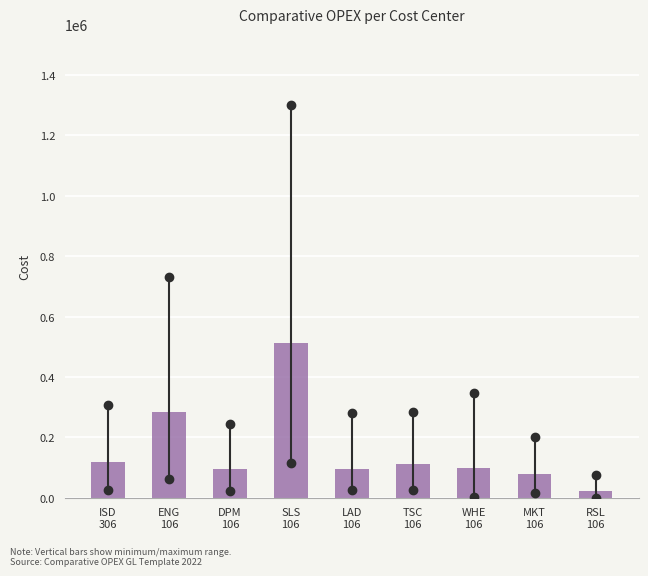

What is the value of the 4th bar from the left?

511370.1